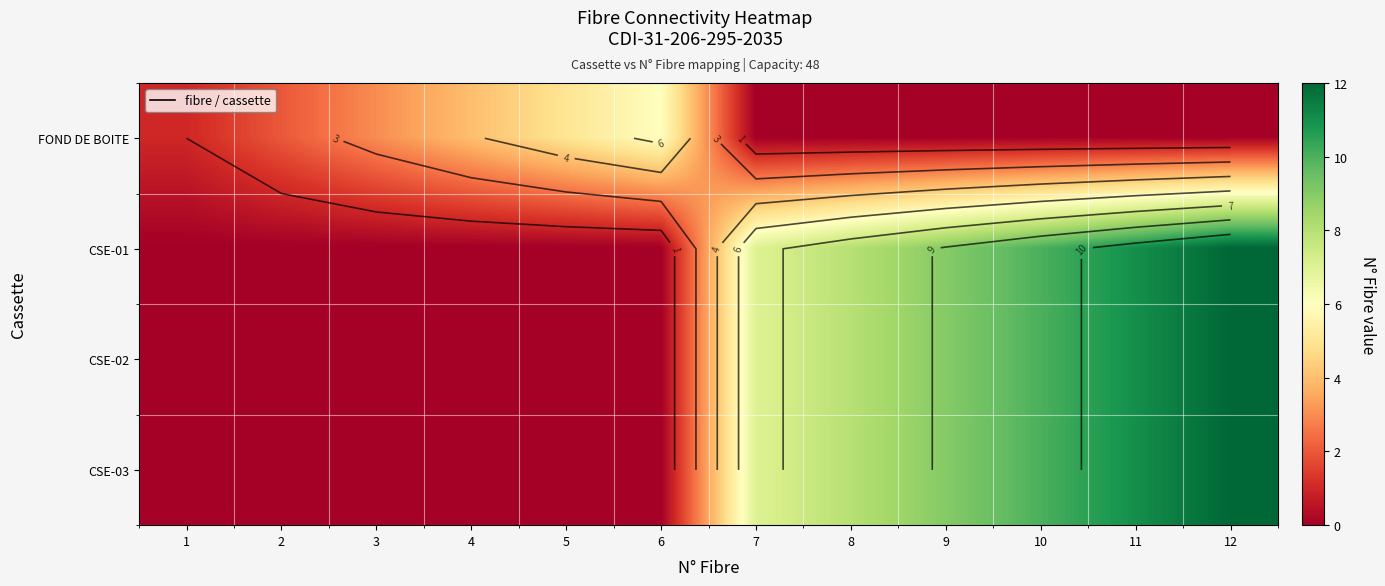

Is the value of CSE-02 at 9 greater than the value of CSE-03 at 4?

Yes